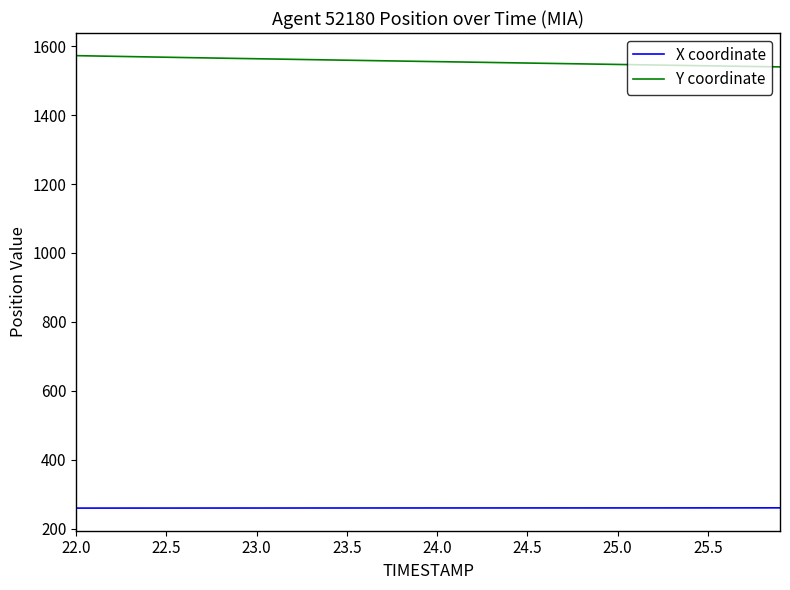

List the series in order of their overall mean, lowest first.

X coordinate, Y coordinate